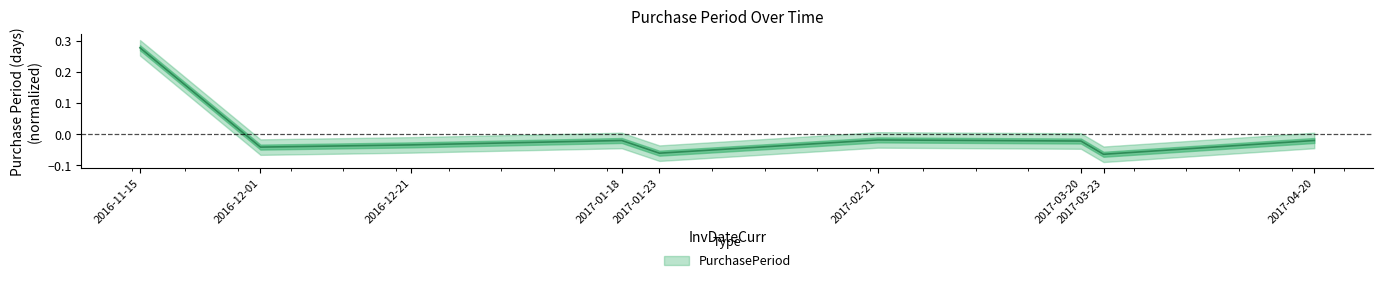

What is the difference between the maximum and minimum values?

0.3